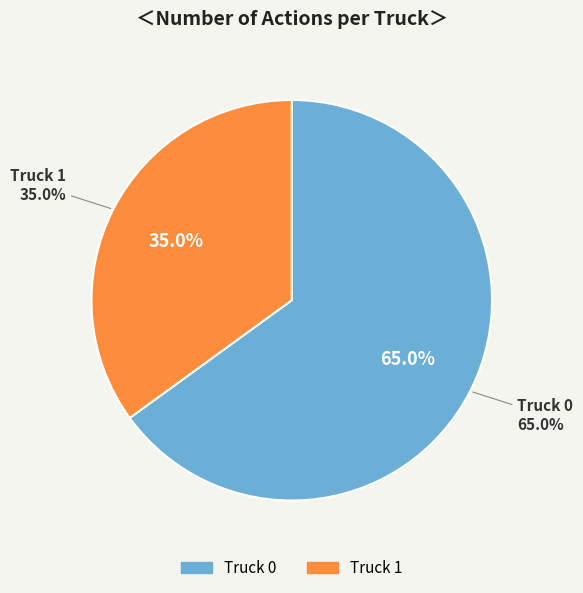

What percentage is the Truck 1 slice, to the nearest percent?

35%